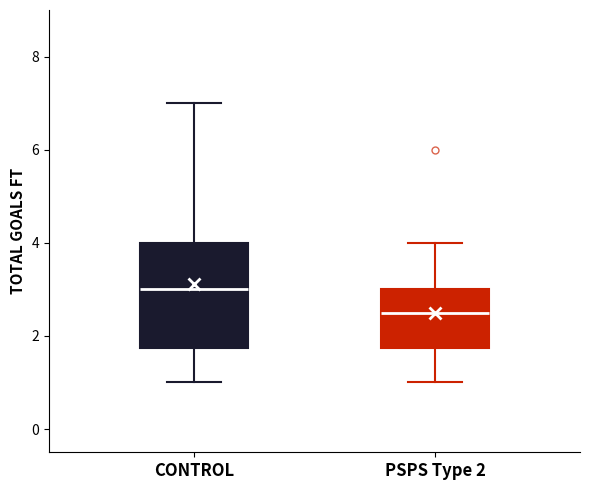

Reading left to right, transcribe this box plot: for each box, give where its median line is, the range the box spans, and where its two whiskers end, as read against the y-axis. The values are not printed on the chart, so give them approximately, as read against the axis.

CONTROL: median 3.0, box 1.8 to 4.0, whiskers 1.0 to 7.0
PSPS Type 2: median 2.6, box 1.8 to 3.0, whiskers 1.0 to 4.0